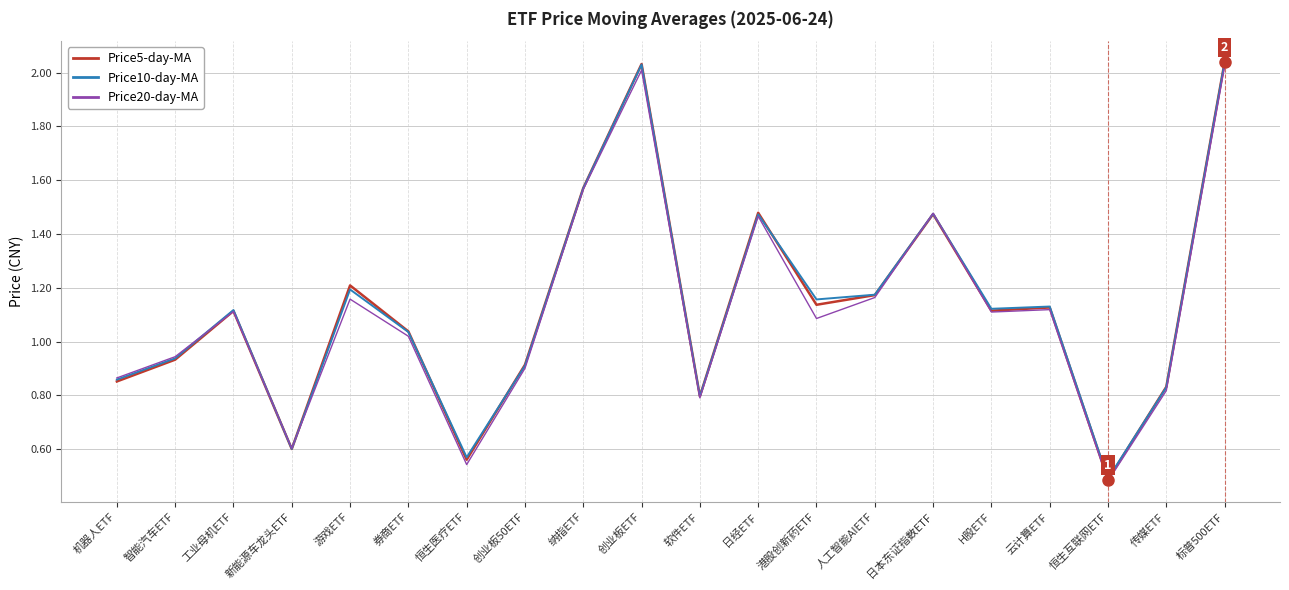

What position from the right is 传媒ETF?

2